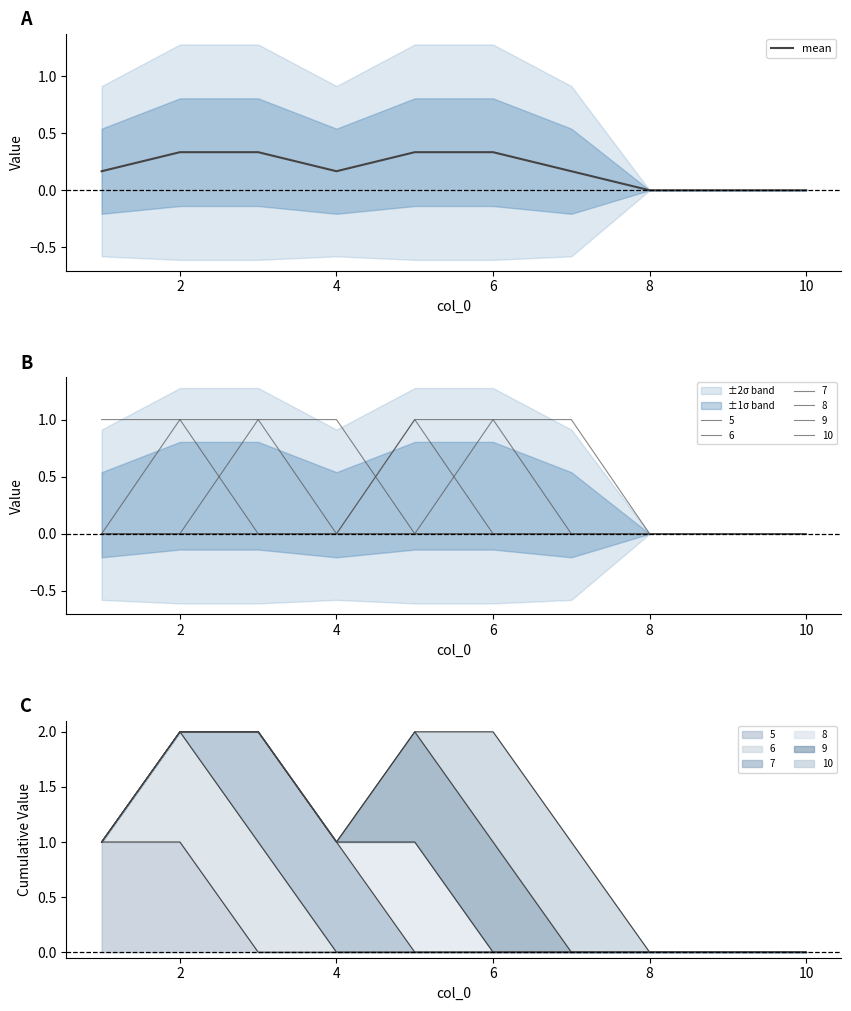

How many interior local valleys (lower than both neighbors) does the data have?

1